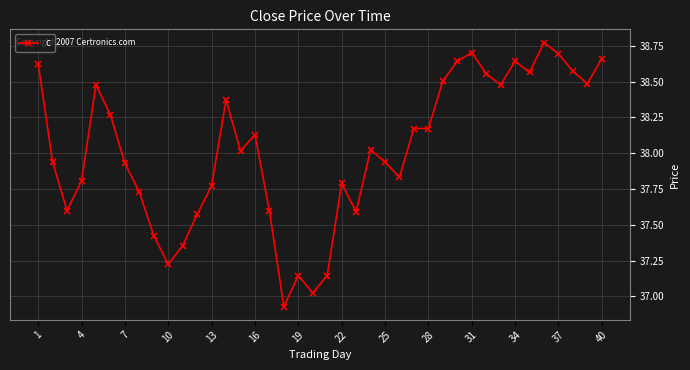

True or false: the data has more than 0 interior local peaks.

True